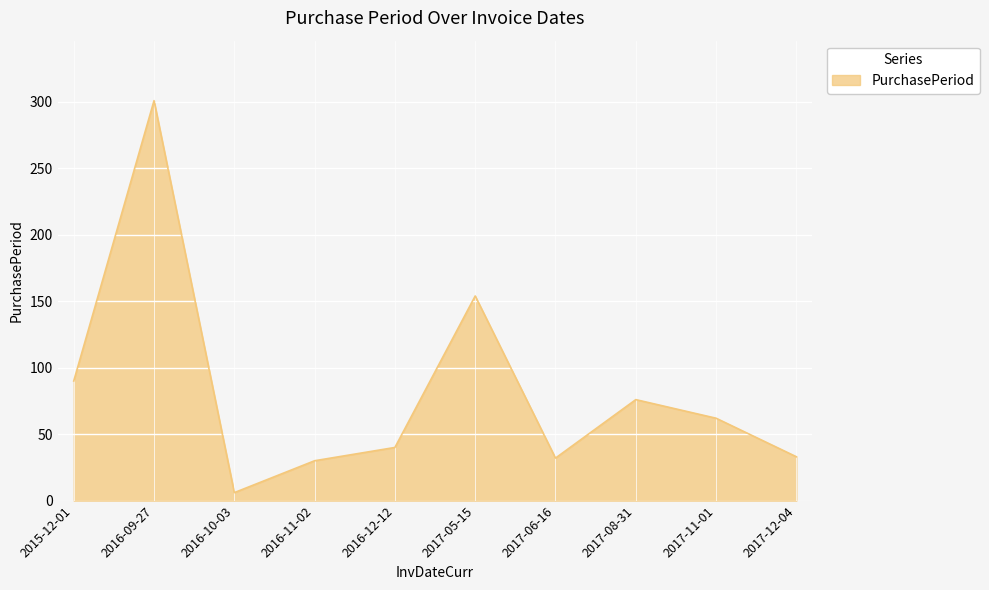

Does the chart display data point markers on the line(s)?

No